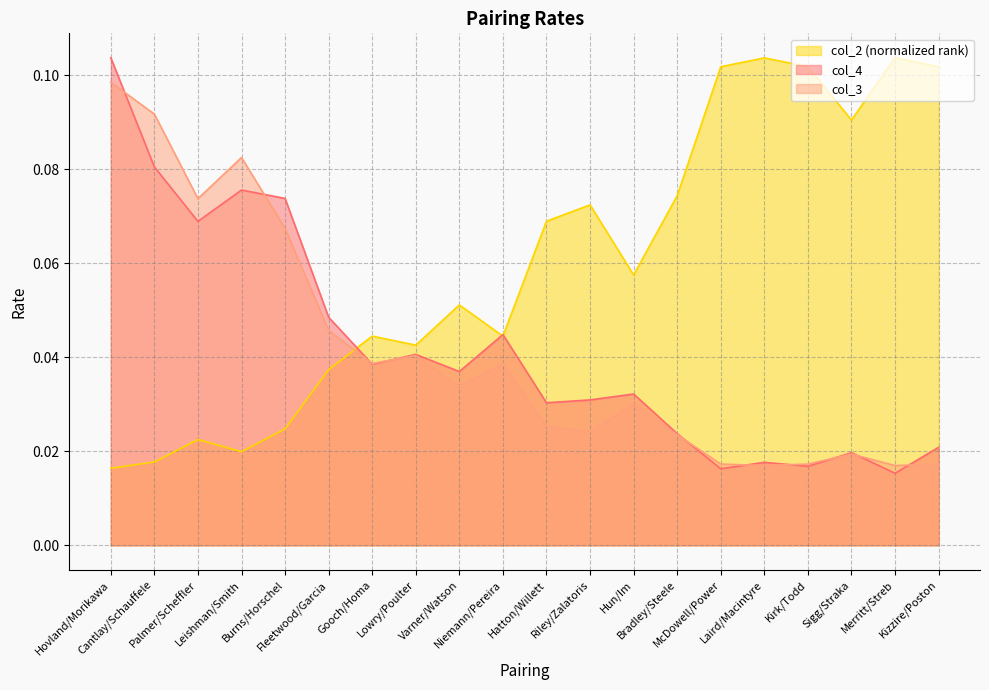

How many interior local valleys does the col_2 series have?

5